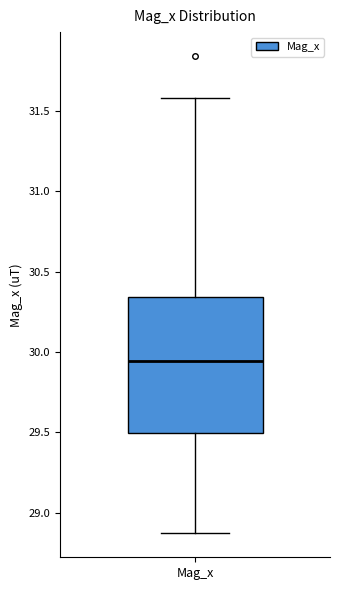

Where does the upper whisker of the box for Mag_x end on the y-axis? The values are not printed on the chart, so give them approximately, as read against the axis.

31.60